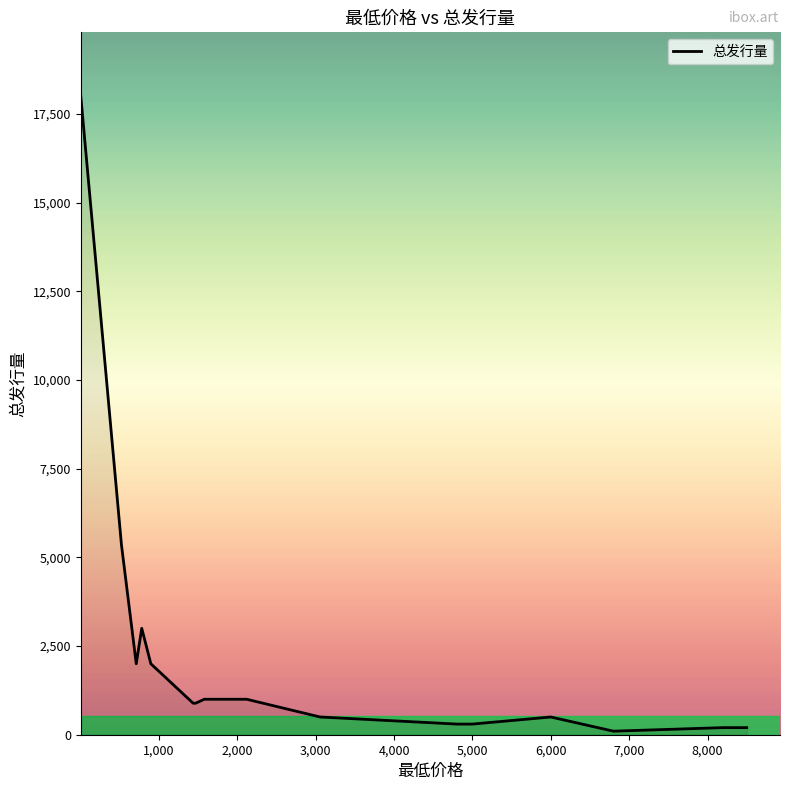

What is the greatest value displayed?

18000